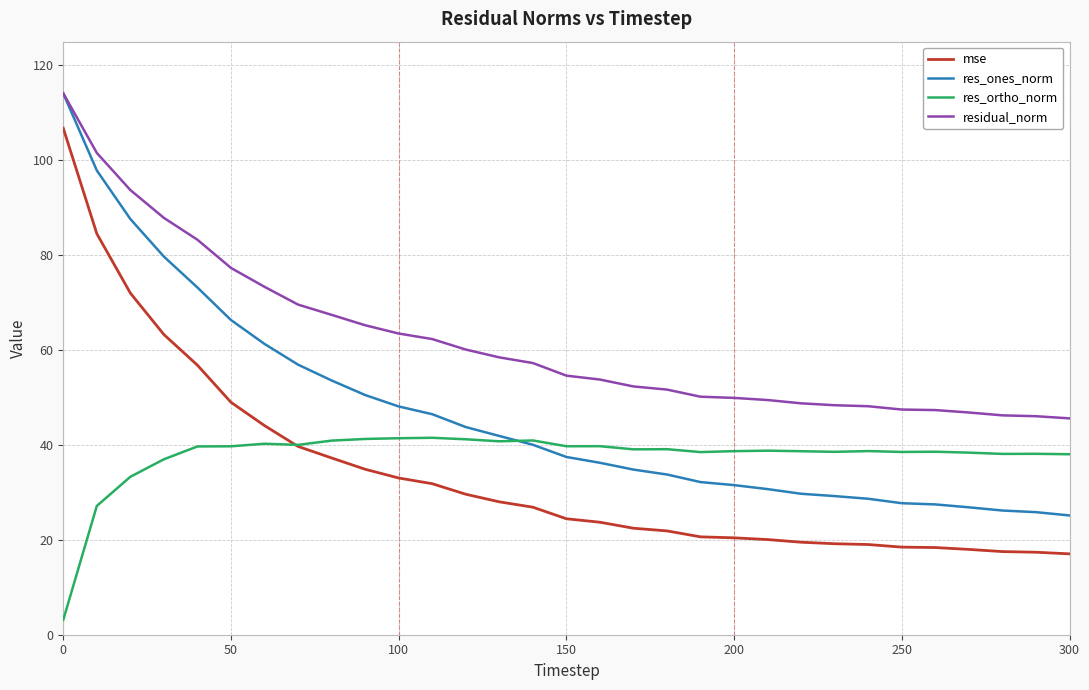

Which series has the largest total across all categories?

residual_norm